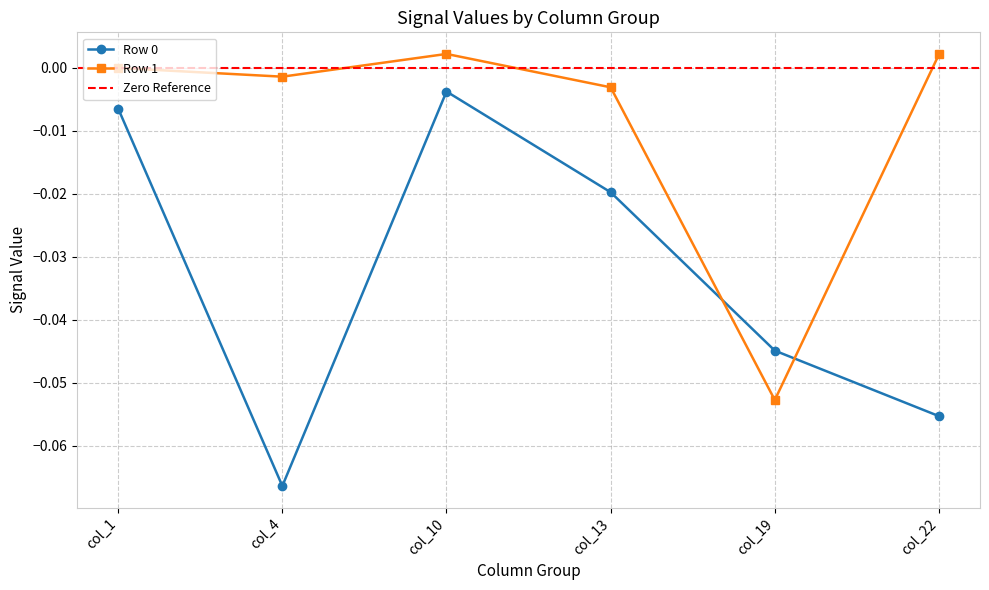

Is the value of Row 0 at col_19 greater than the value of Row 1 at col_1?

No